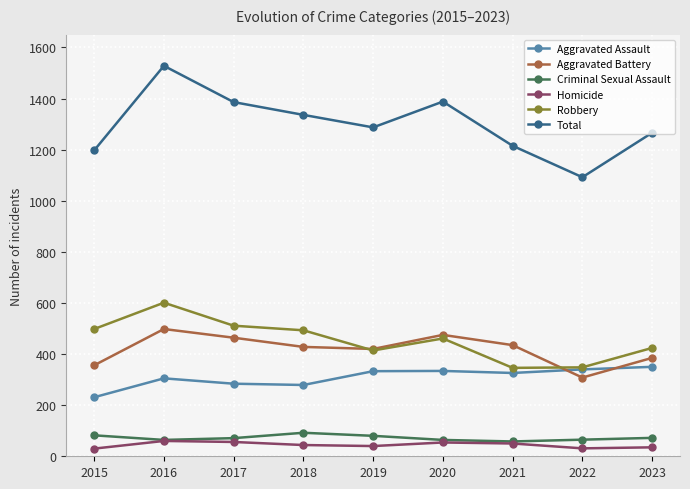

List the series in order of their peak value, lowest first.

Homicide, Criminal Sexual Assault, Aggravated Assault, Aggravated Battery, Robbery, Total